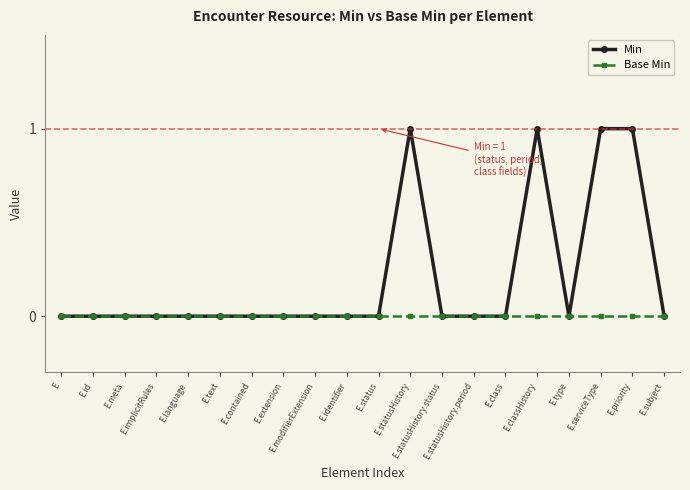

Is it true that Min equals 0 at E.extension?

True